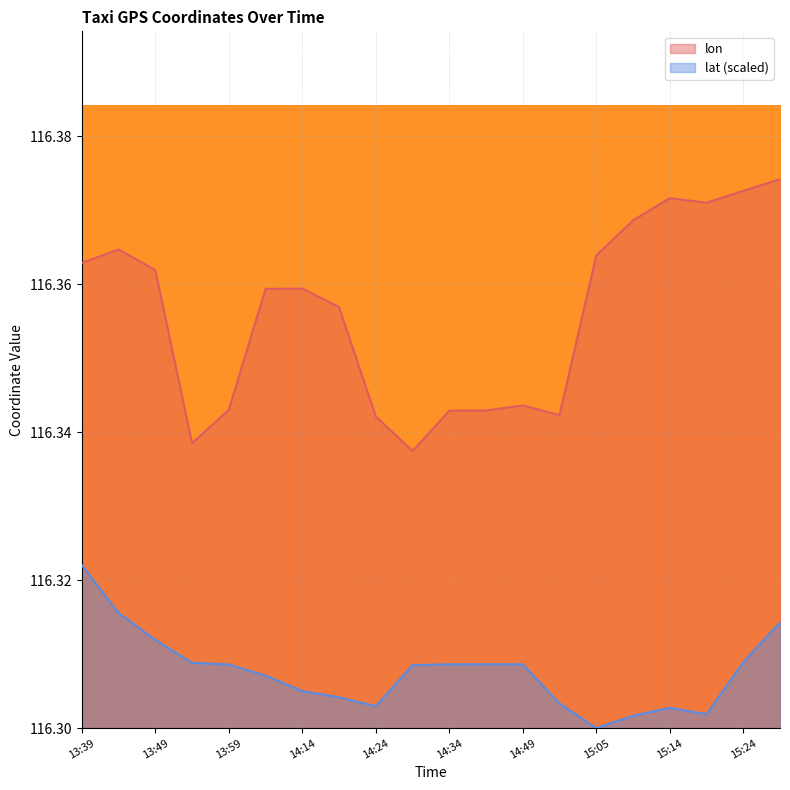

Is it true that lat equals 116.3 at 15:14?

True